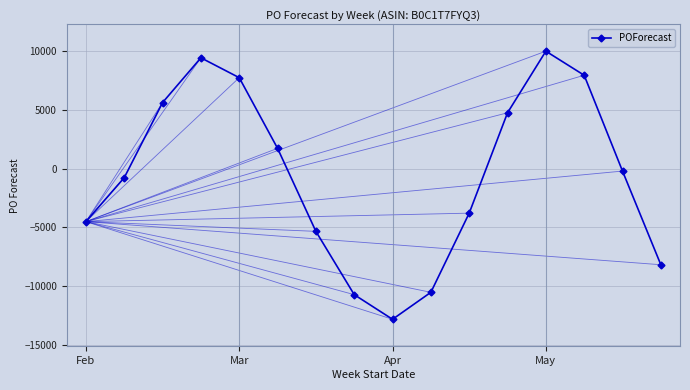

What is the smallest value displayed?

-12814